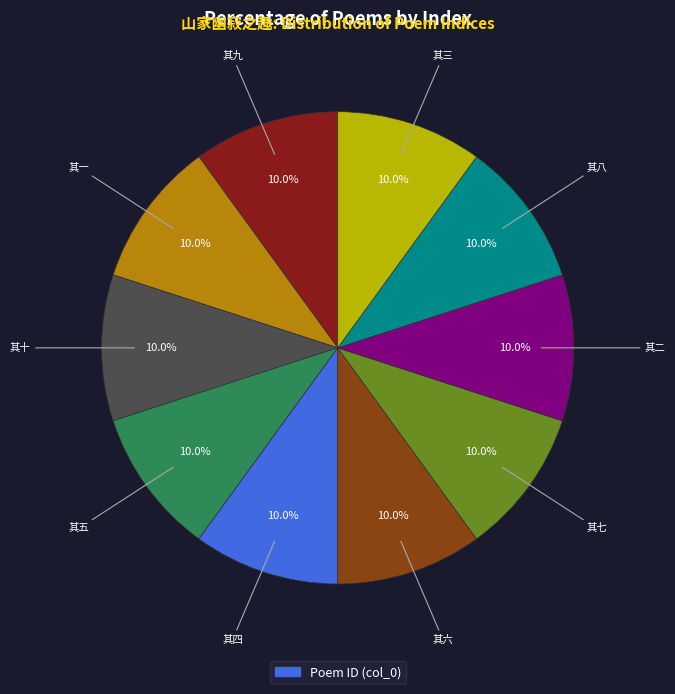

Is there a majority slice in this chart?

No